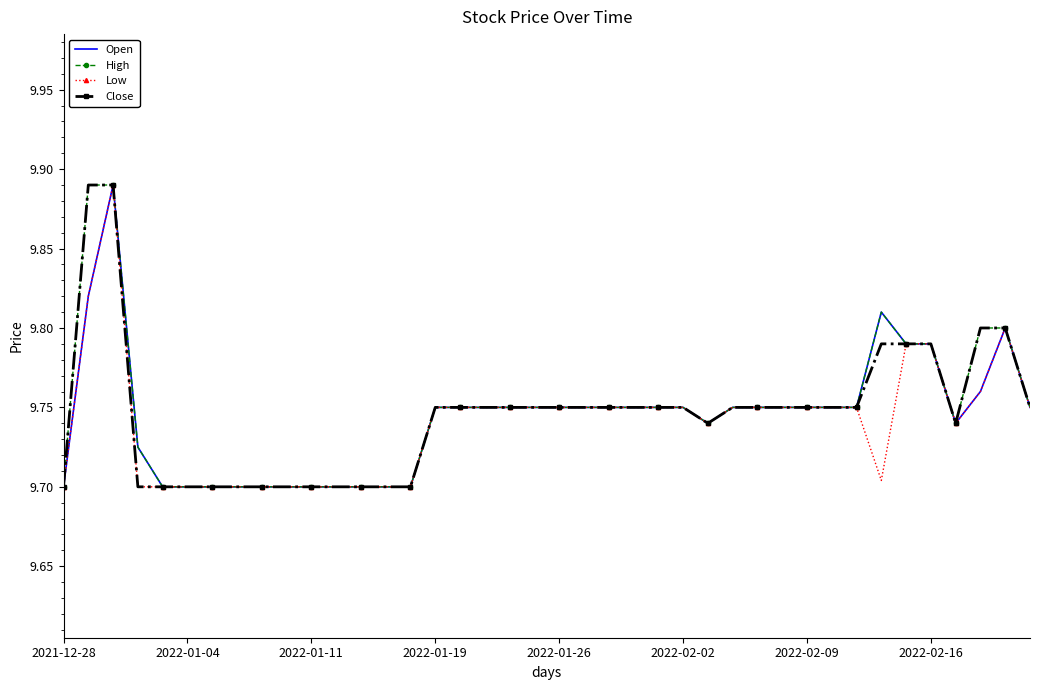

What are all the series names shown in the legend?

Open, High, Low, Close